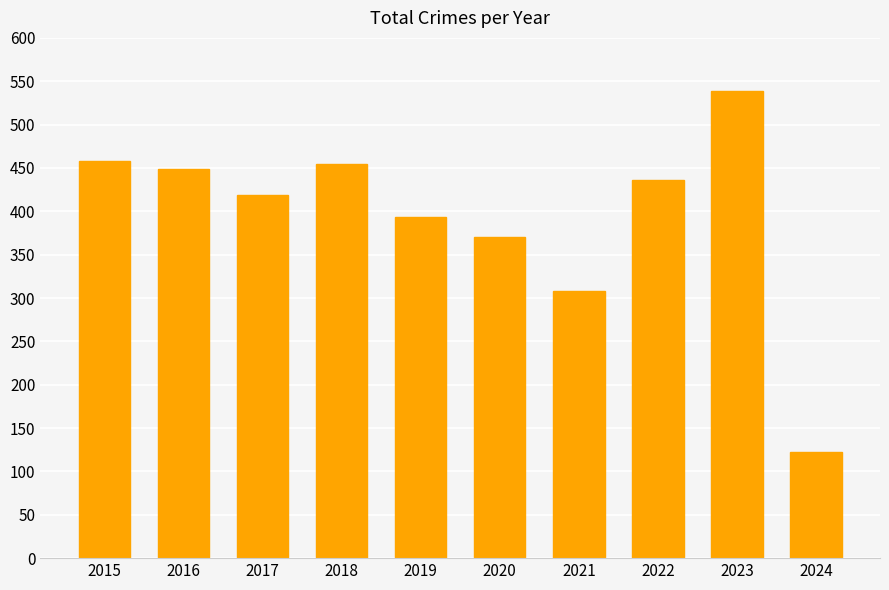

What is the minimum value shown in the chart?

122